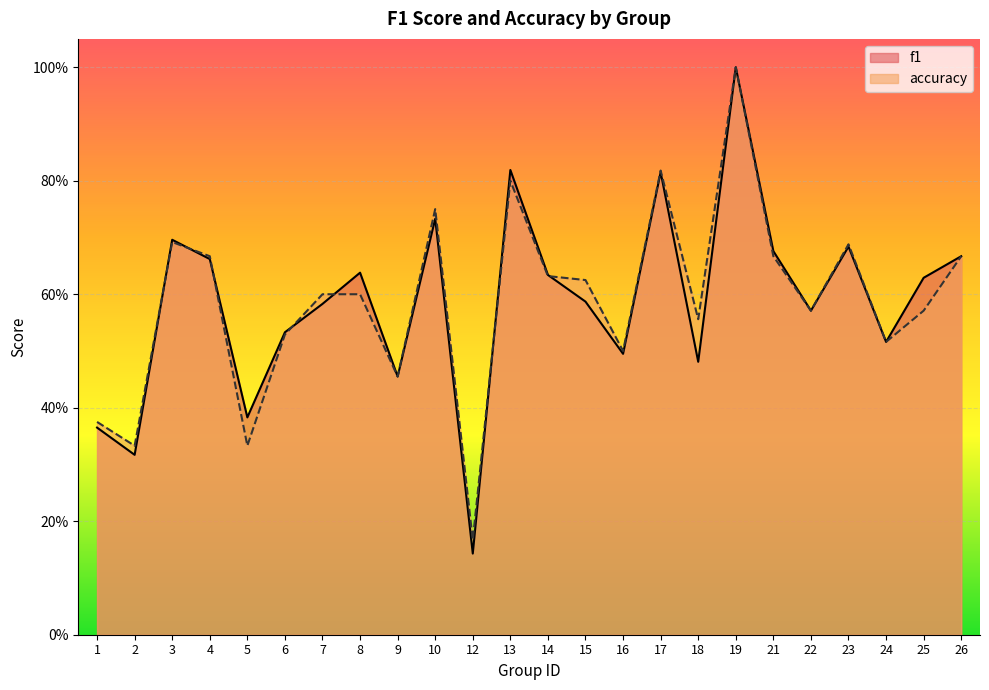

True or false: accuracy and f1 intersect in this chart.

True